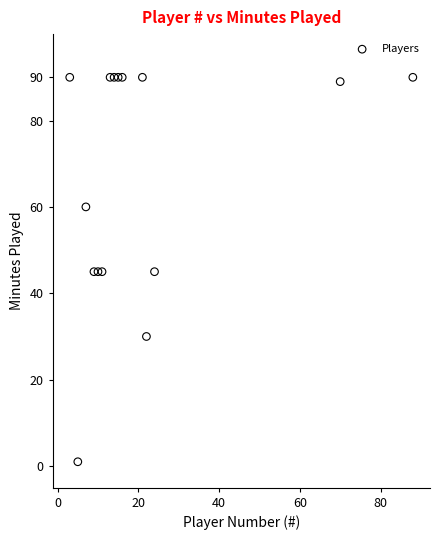

What is the range of X values (max minus min)?

85